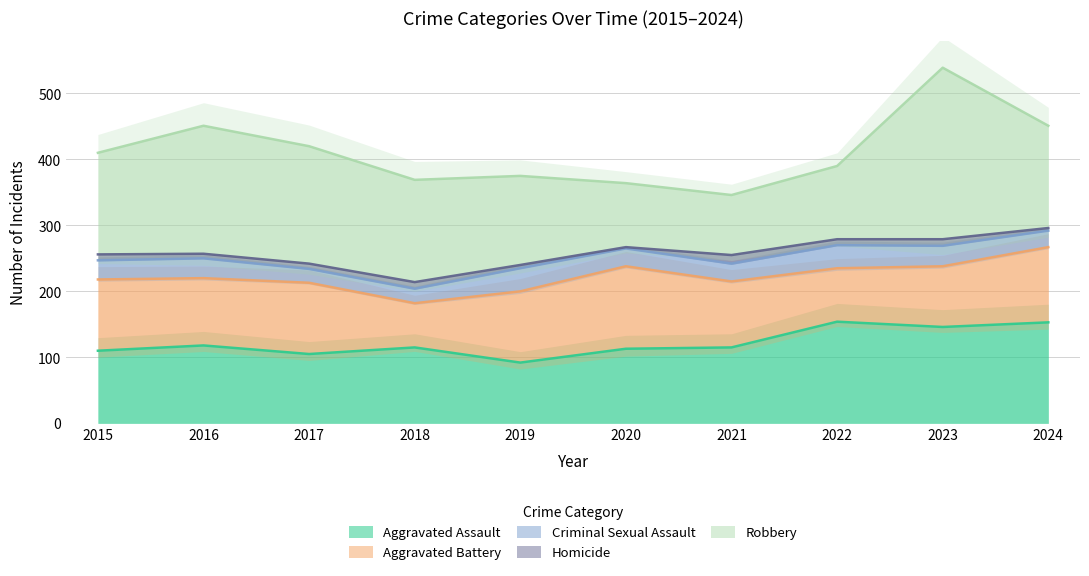

Is the value of Aggravated Battery at 2015 greater than the value of Robbery at 2015?

No